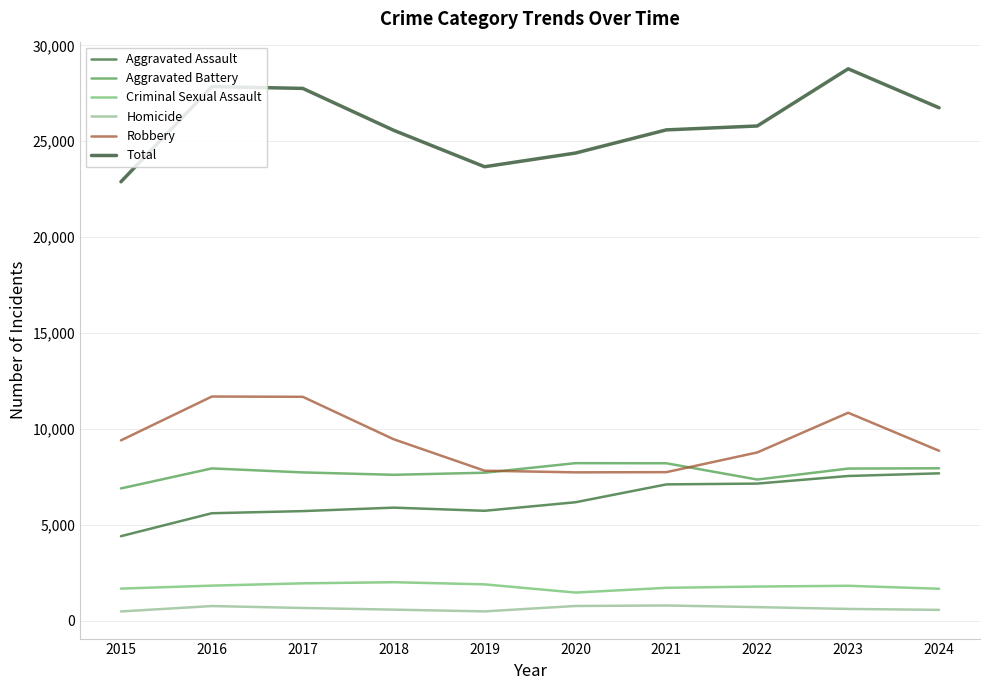

Count the number of data series in this chart.

6